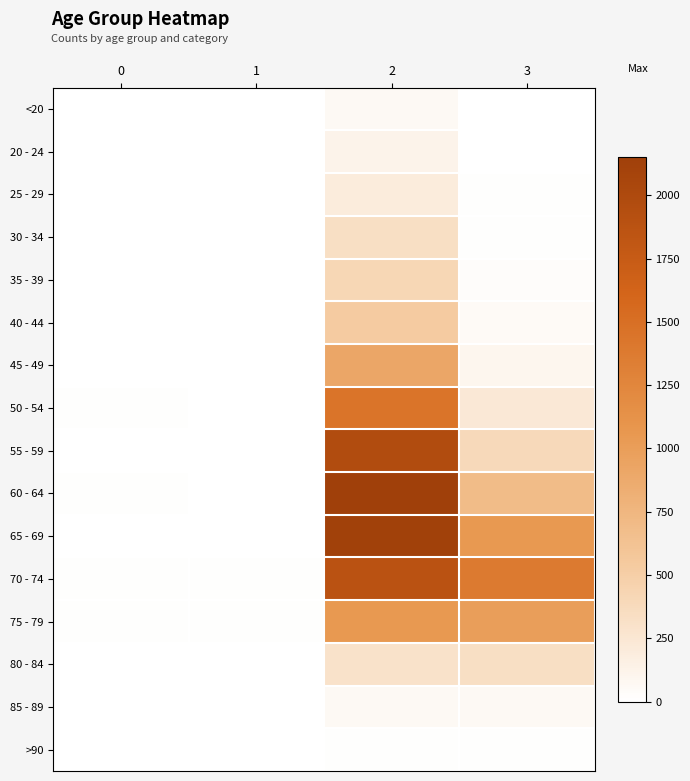

Which has a higher value, 3 or 0?

3